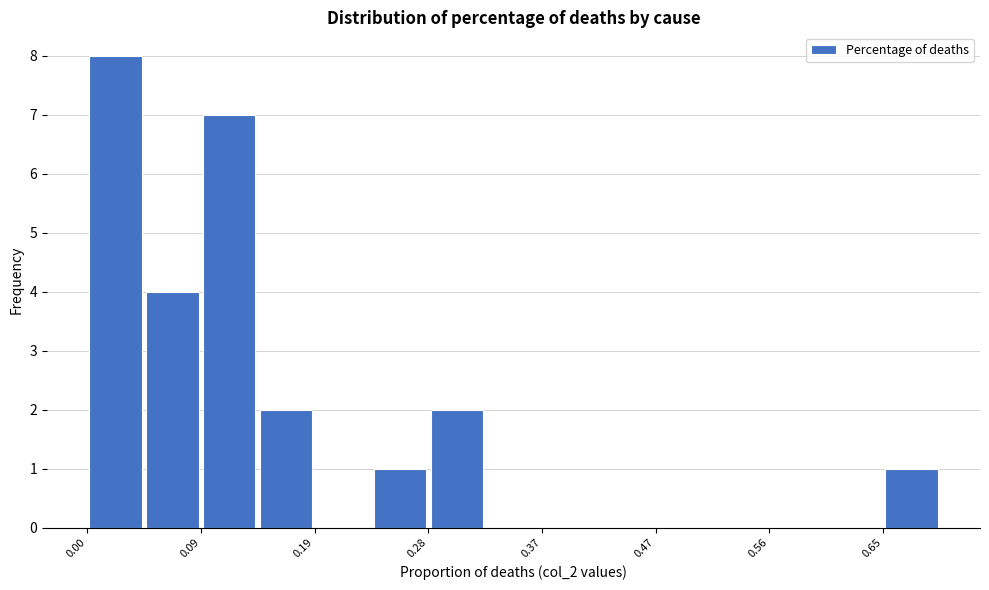

How tall is the bar that spans 0.00 to 0.05 on the x-axis? Neither the bar edges nor the heights are printed on the chart, so give them approximately, as read against the axes.

8